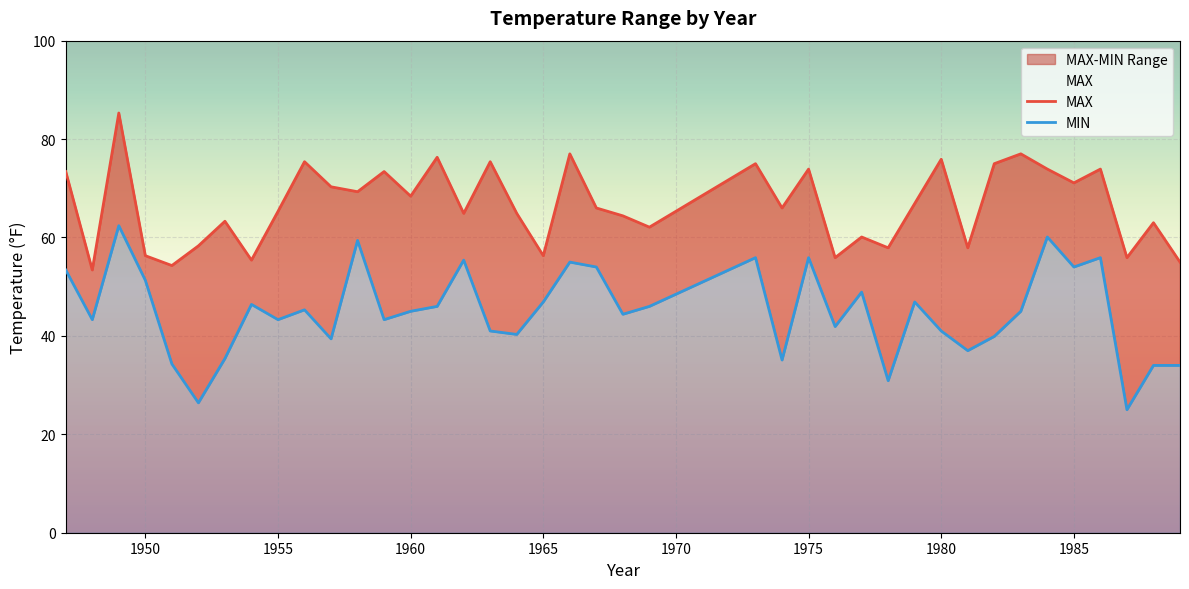

True or false: MIN and MAX cross at least once.

False